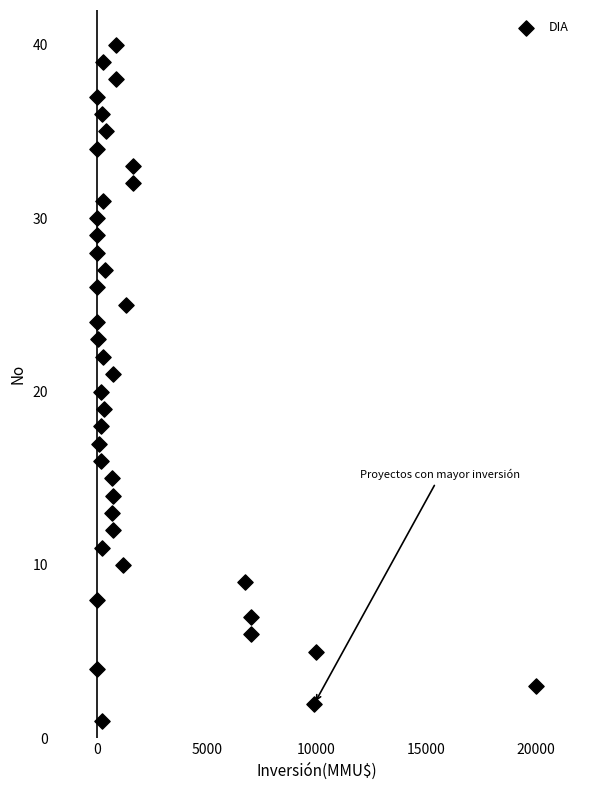

What is the range of Y values (max minus min)?

39